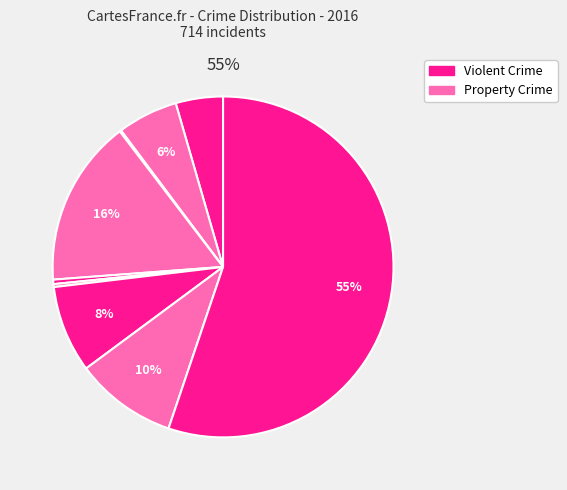

How many segments does this pie chart have?

9